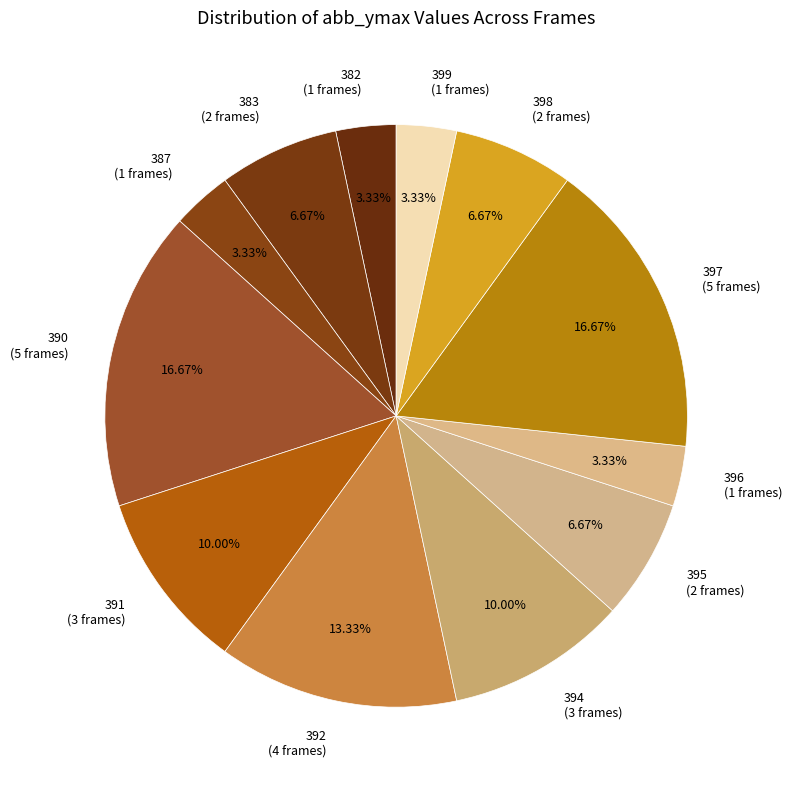

Between 382 (1 frames) and 394 (3 frames), which is larger?

394 (3 frames)